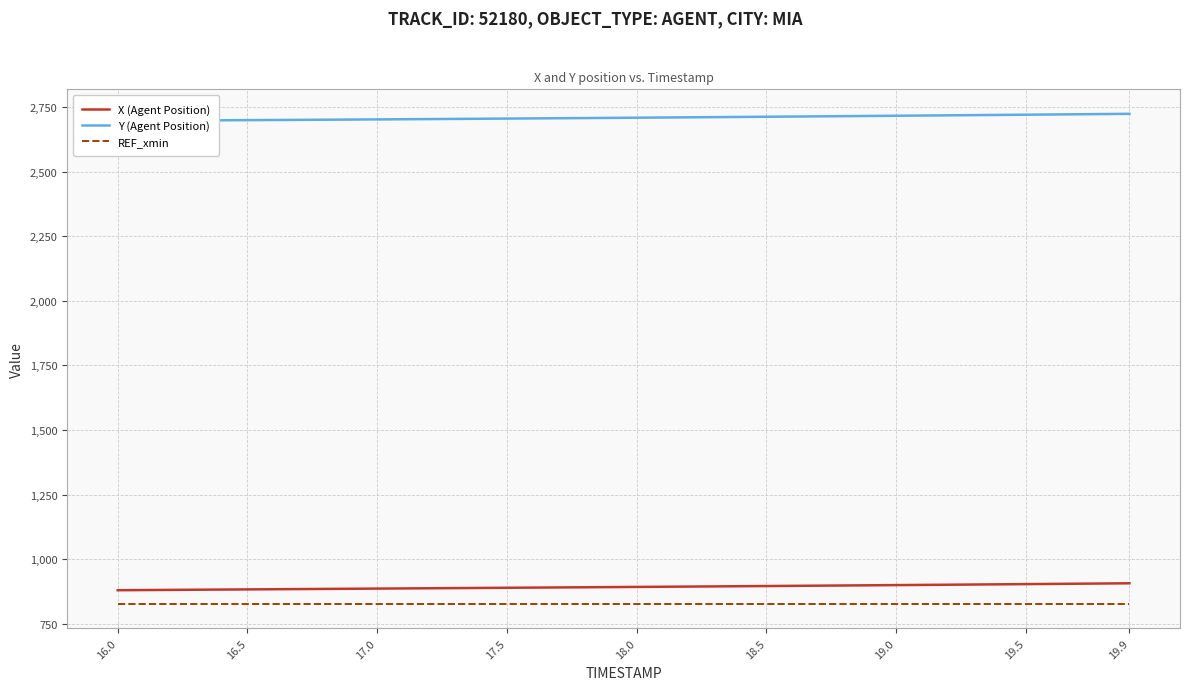

What is the lowest value of the REF_xmin series?

827.6